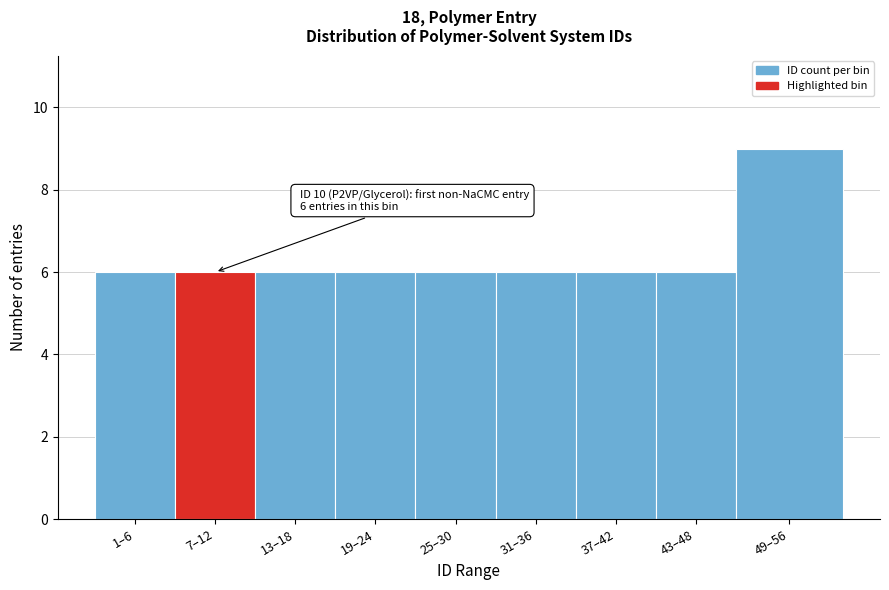

Reading left to right, extract all data points from this chart.

1–6=6	7–12=6	13–18=6	19–24=6	25–30=6	31–36=6	37–42=6	43–48=6	49–56=9